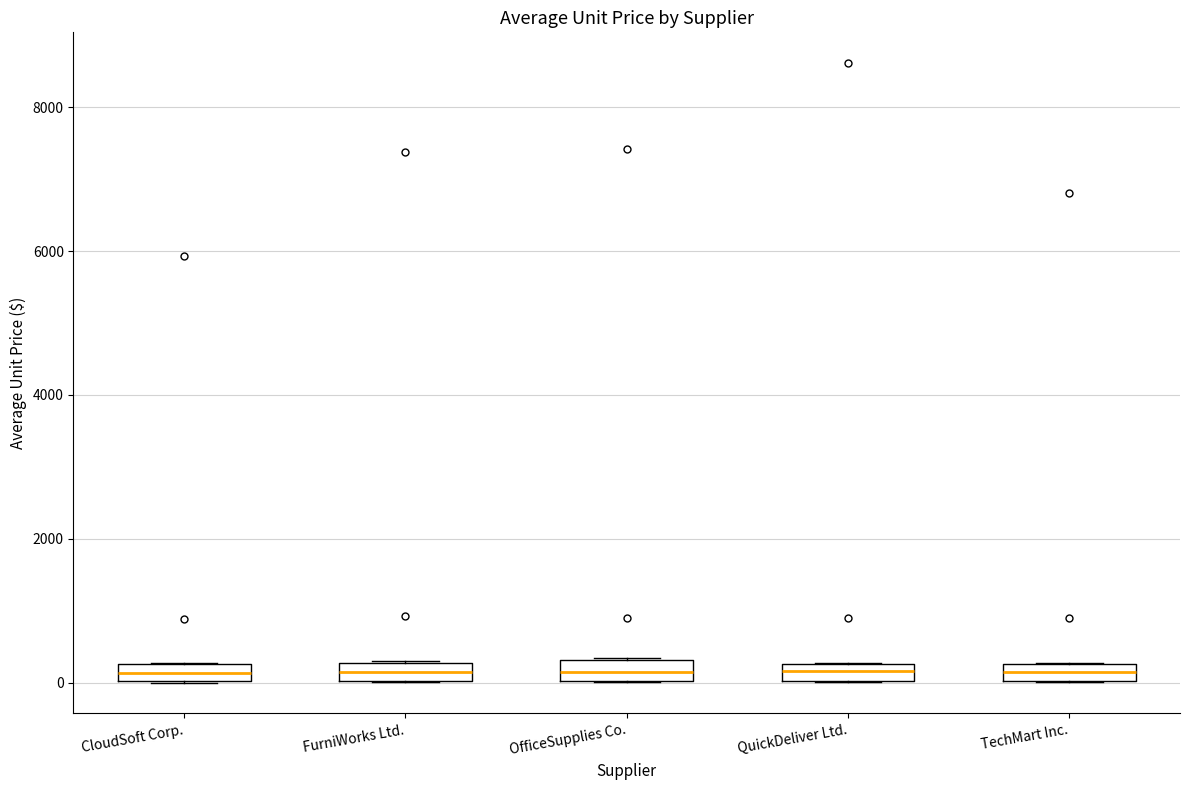

Where is the upper edge of the box for CloudSoft Corp. on the y-axis? The values are not printed on the chart, so give them approximately, as read against the axis.

200